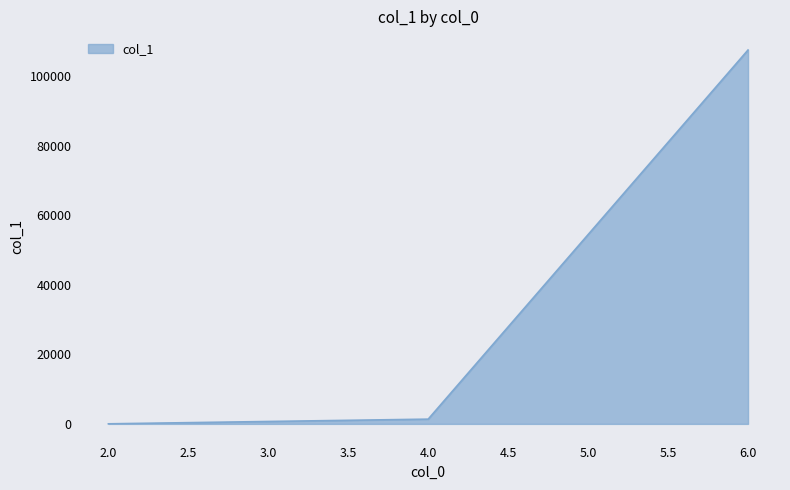

What is the difference between the maximum and minimum values?

107461